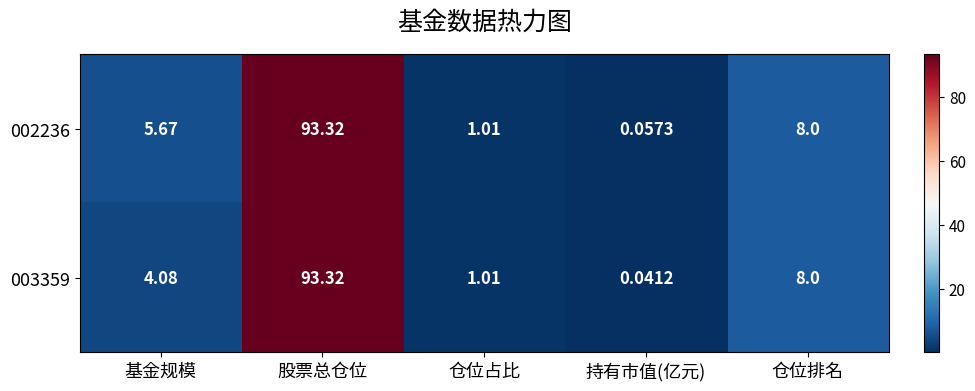

Rank the categories by 002236 value from highest to lowest.

股票总仓位, 仓位排名, 基金规模, 仓位占比, 持有市值(亿元)